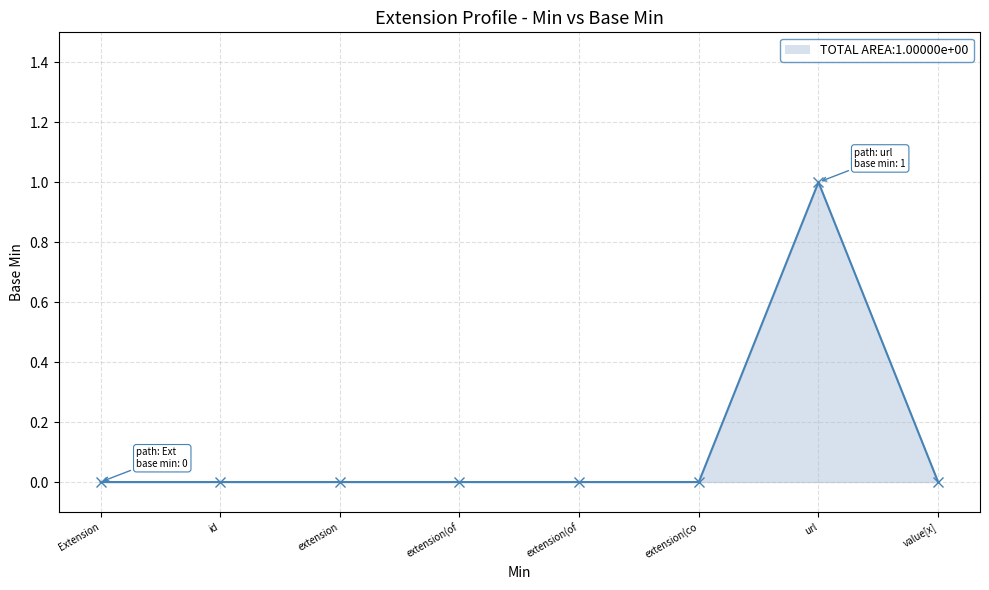

Rank the categories by value from highest to lowest.

url, Extension, id, extension, extension(of, extension(of, extension(co, value[x]